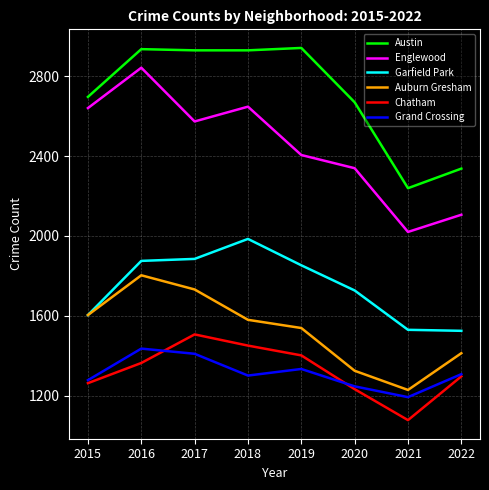

Between 2015 and 2016, which series saw the biggest shift?

Garfield Park